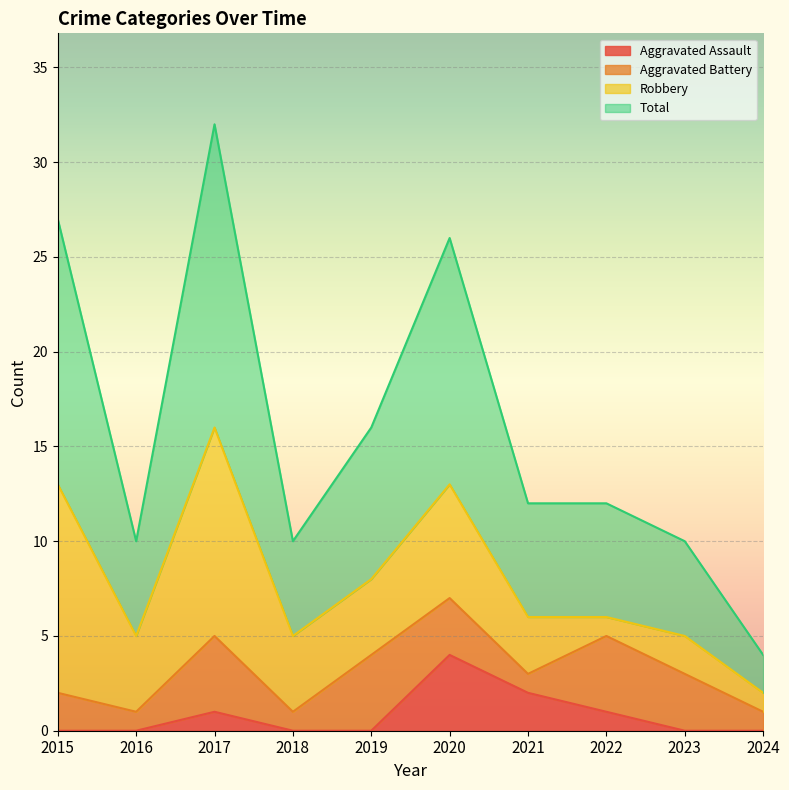

At which label does Aggravated Assault reach its peak?

2020